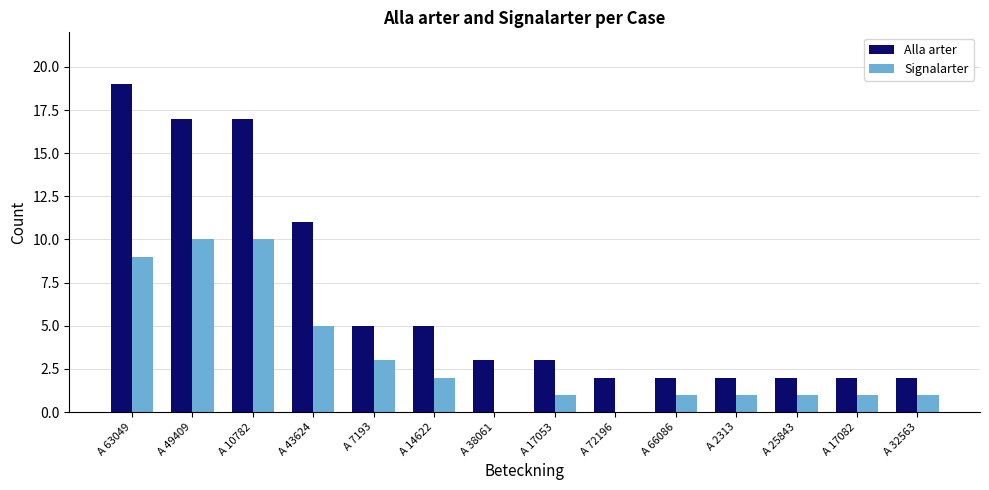

Does the chart contain stacked bars?

No